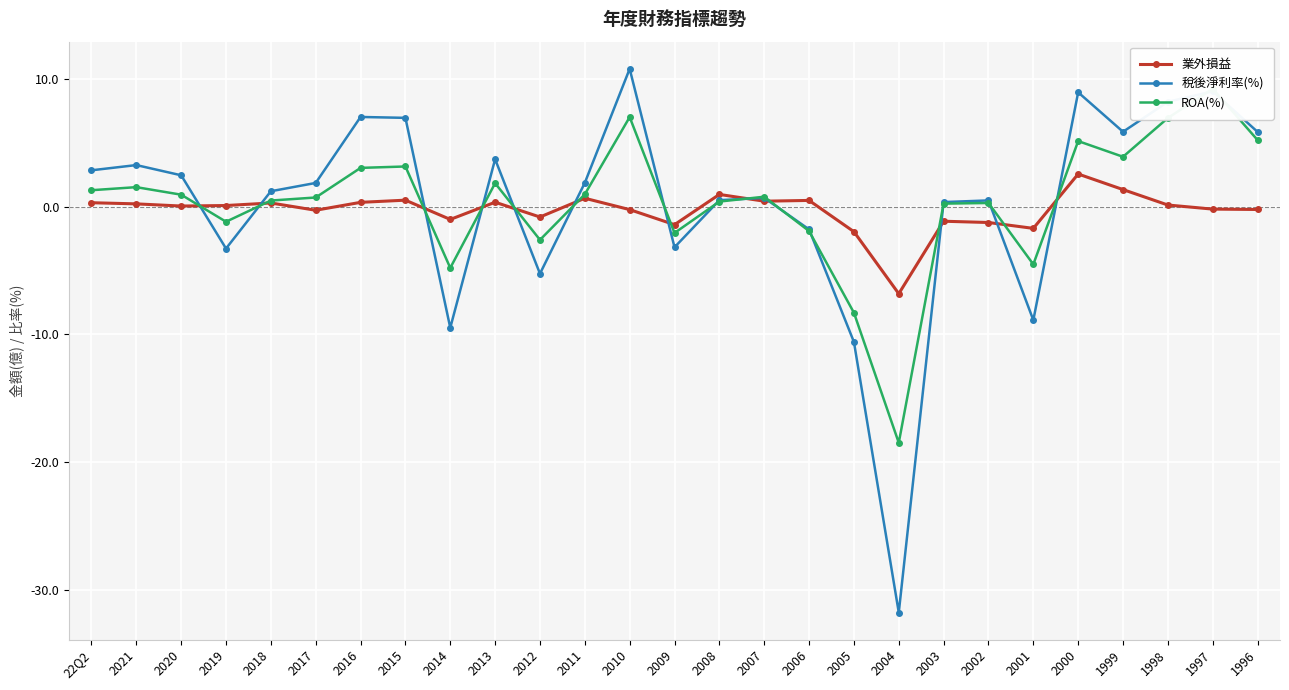

What is the sum of all 稅後淨利率(%) values?

7.8